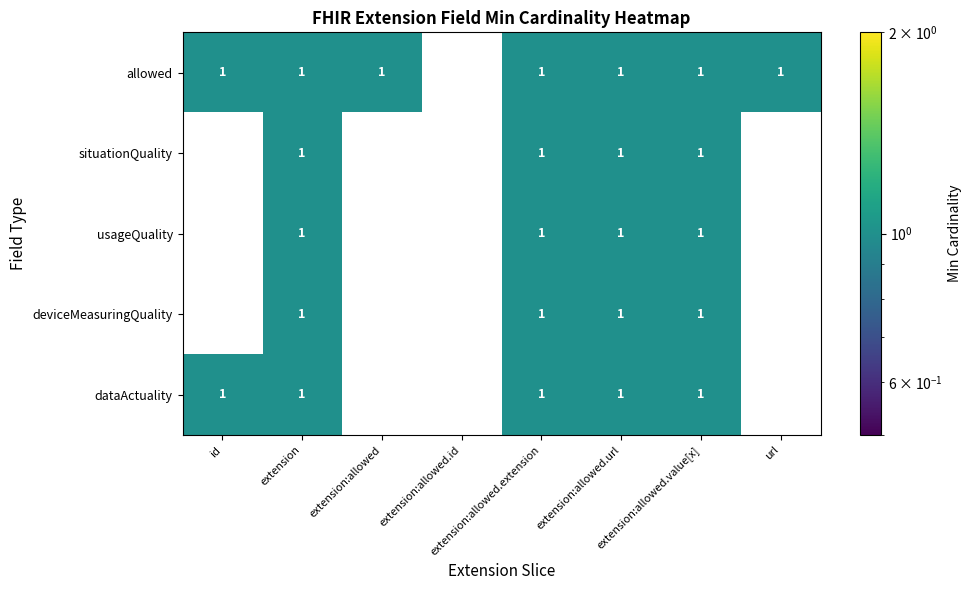

Count the allowed values in the range 1 to 2.

7